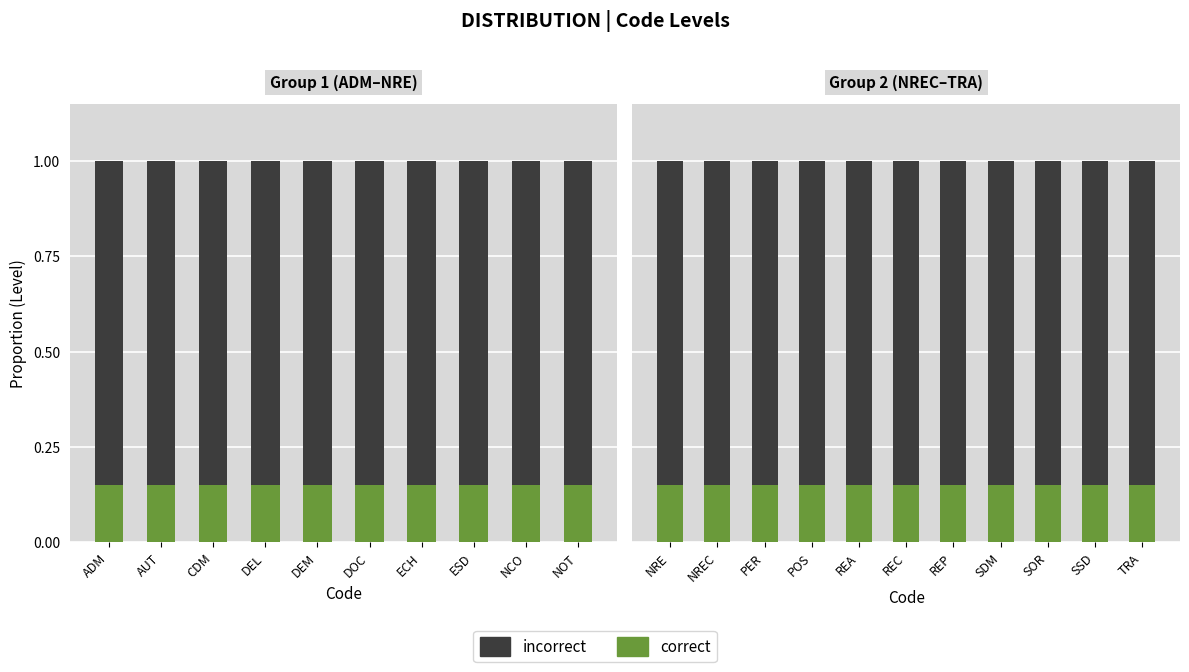

Which has a higher value, REC or SOR?

REC